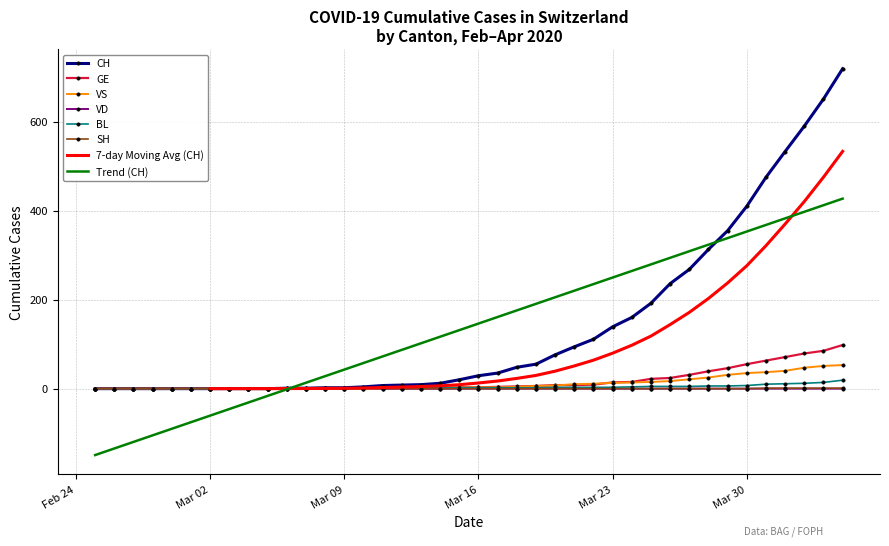

Which series has the largest range (max minus min)?

CH